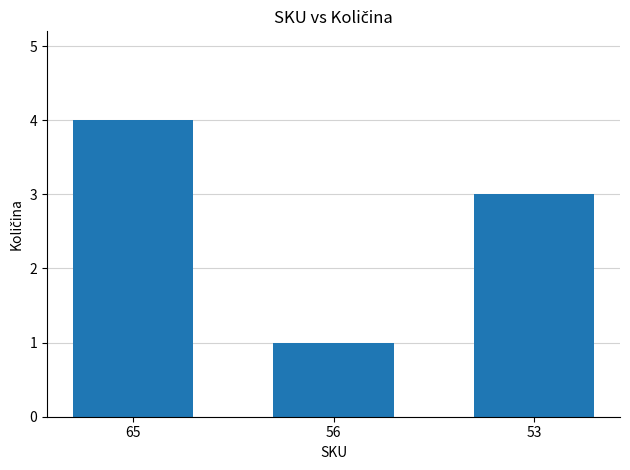

The chart shows a value of 3 at 53. True or false?

True